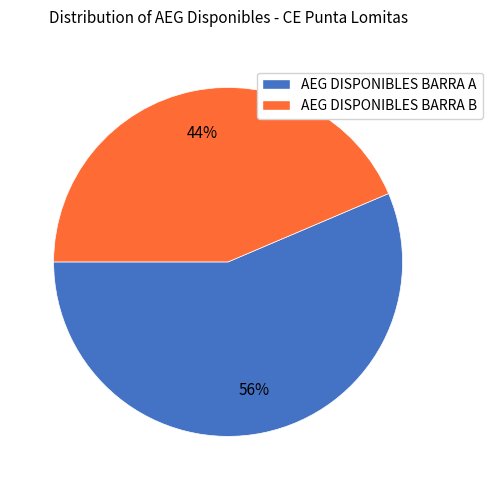

Which slice is the largest?

AEG DISPONIBLES BARRA A